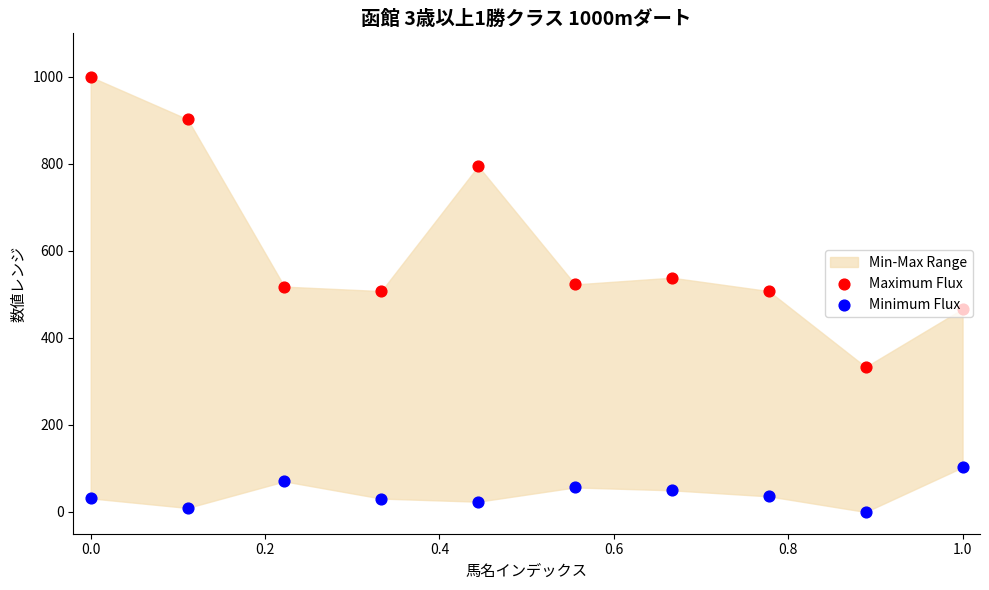

Which series has the largest Y range (max minus min)?

Maximum Flux